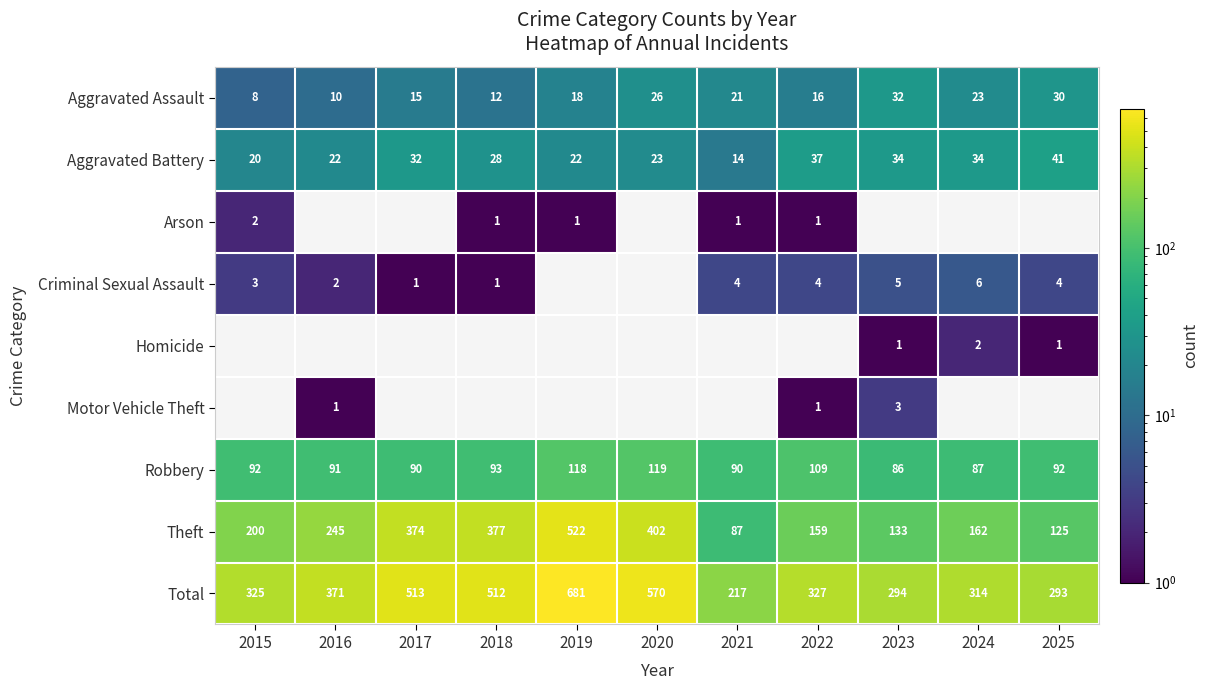

The value of Robbery at 2019 is 212. True or false?

False